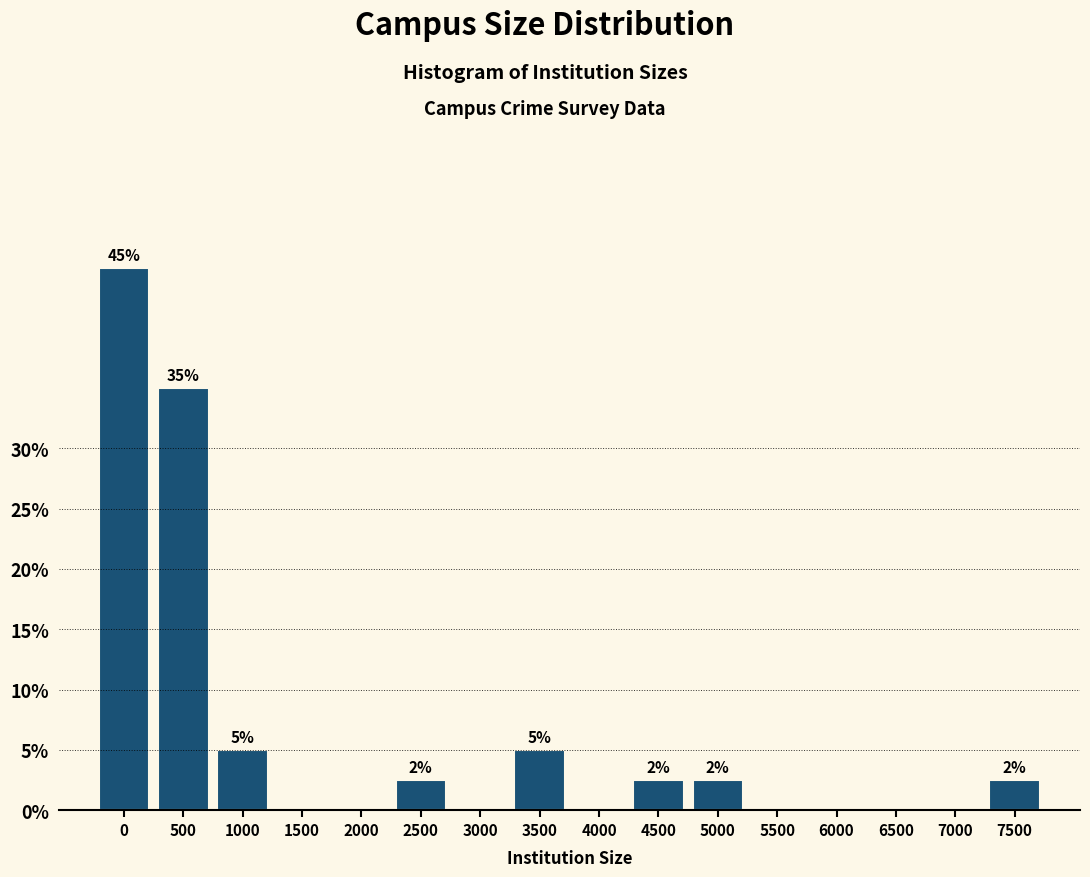

Is it true that the value at 6000 is 0.0?

True